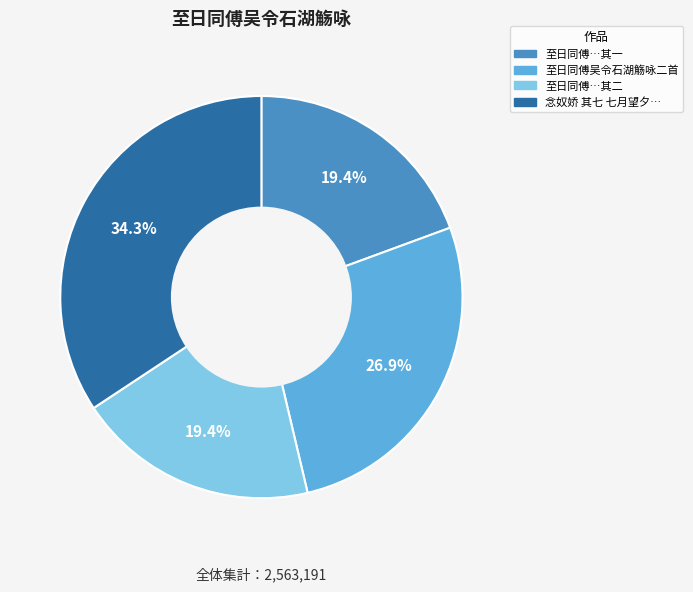

Is there a majority slice in this chart?

No